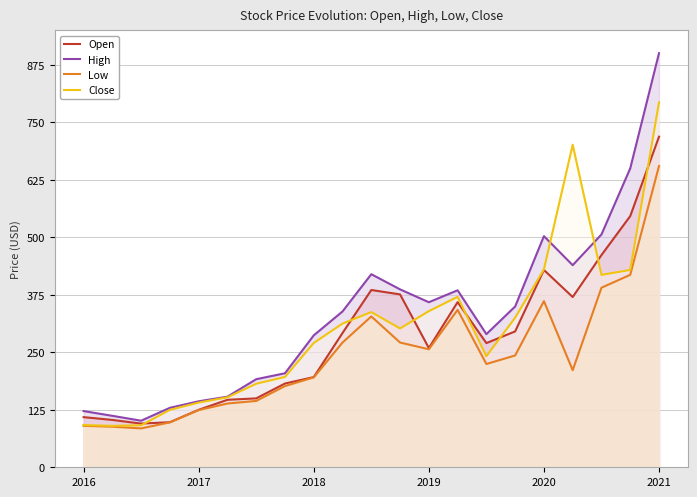

The value of High at 9 is 338.8. True or false?

True